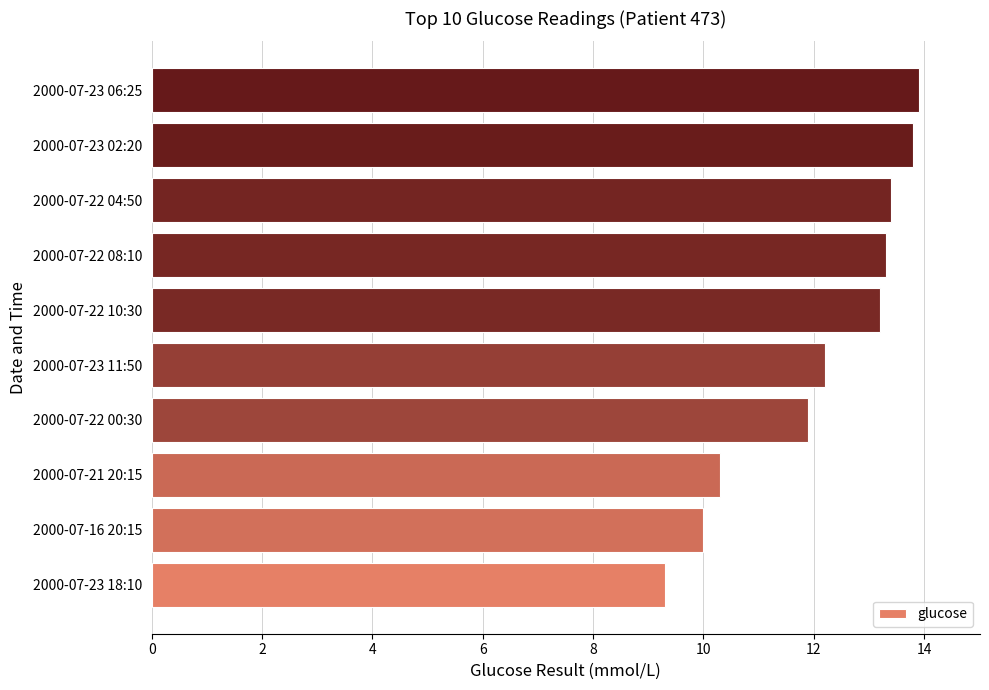

Between 2000-07-16 20:15 and 2000-07-22 08:10, which is larger?

2000-07-22 08:10